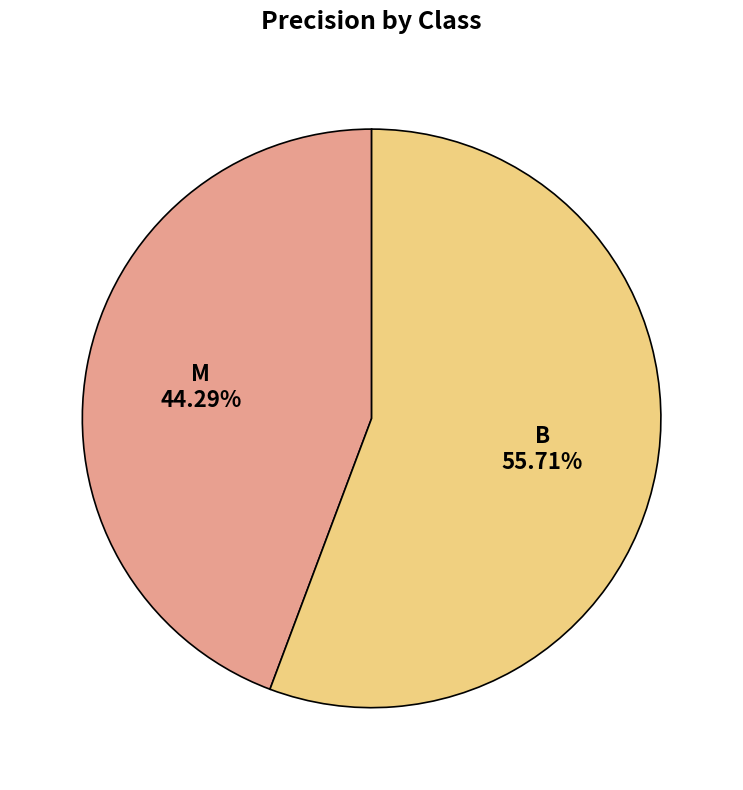

What is the smallest slice in the pie chart?

M